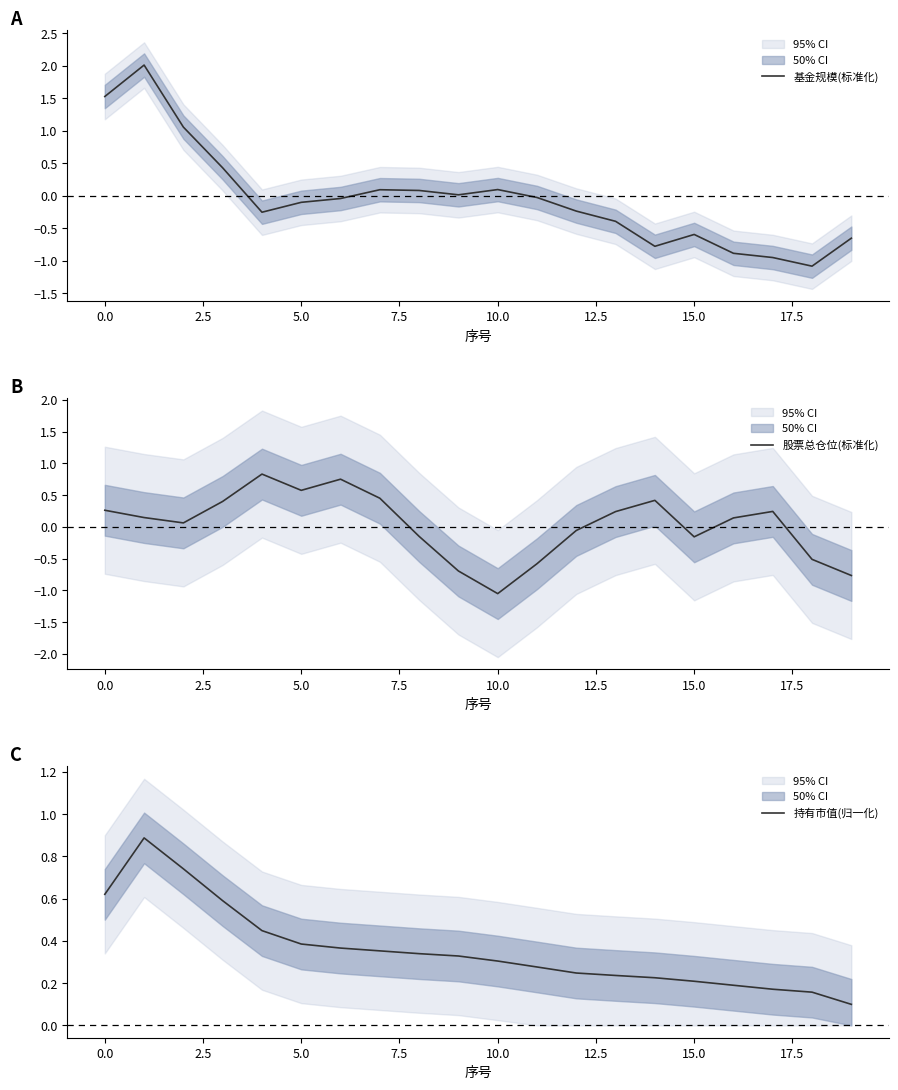

What is the total value across all series at 15?

-0.5